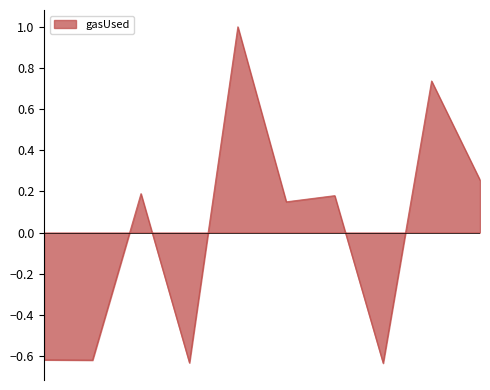

What is the difference between the maximum and minimum values?

1.6